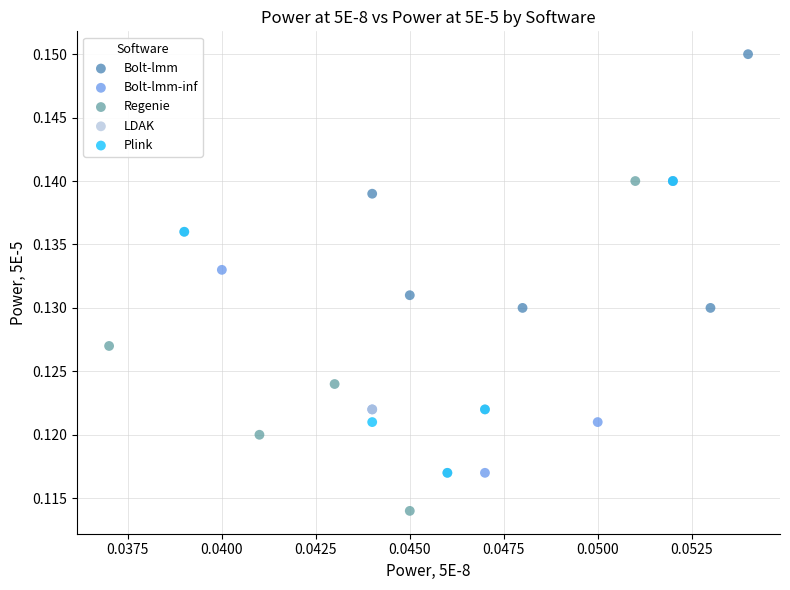

Which series contains the highest Y value?

Bolt-lmm